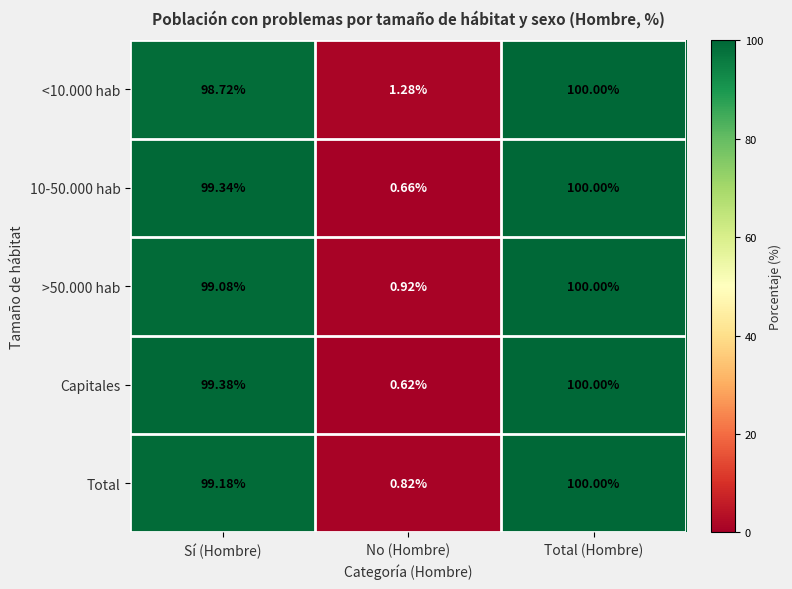

Rank the categories by Capitales value from lowest to highest.

No (Hombre), Sí (Hombre), Total (Hombre)